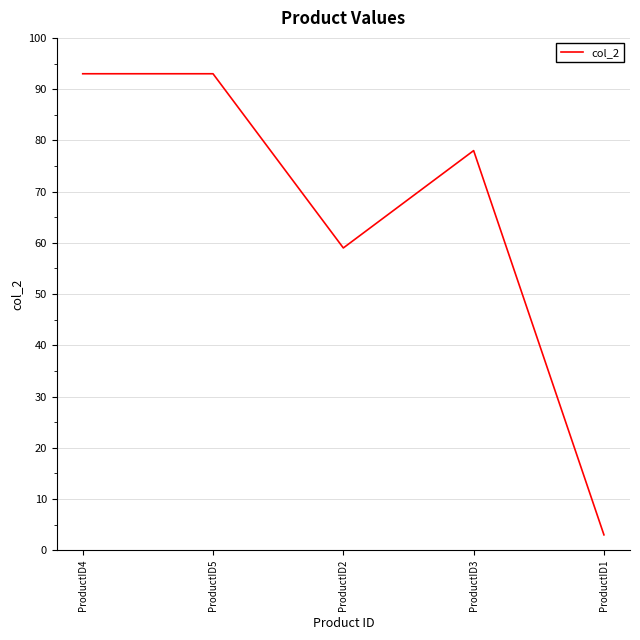

What is the difference between the second highest and second lowest values?

34